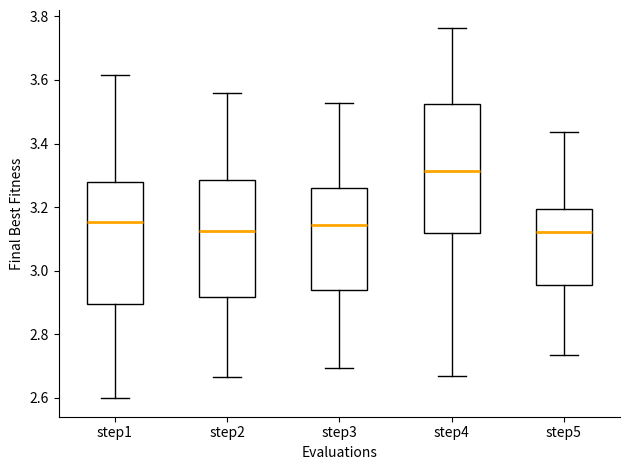

Reading left to right, read every box against the y-axis: the position of its median line, the range the box covers, and the ends of its whiskers. The values are not printed on the chart, so give them approximately, as read against the axis.

step1: median 3.16, box 2.90 to 3.28, whiskers 2.60 to 3.62
step2: median 3.12, box 2.92 to 3.28, whiskers 2.66 to 3.56
step3: median 3.14, box 2.94 to 3.26, whiskers 2.70 to 3.52
step4: median 3.32, box 3.12 to 3.52, whiskers 2.66 to 3.76
step5: median 3.12, box 2.96 to 3.20, whiskers 2.74 to 3.44